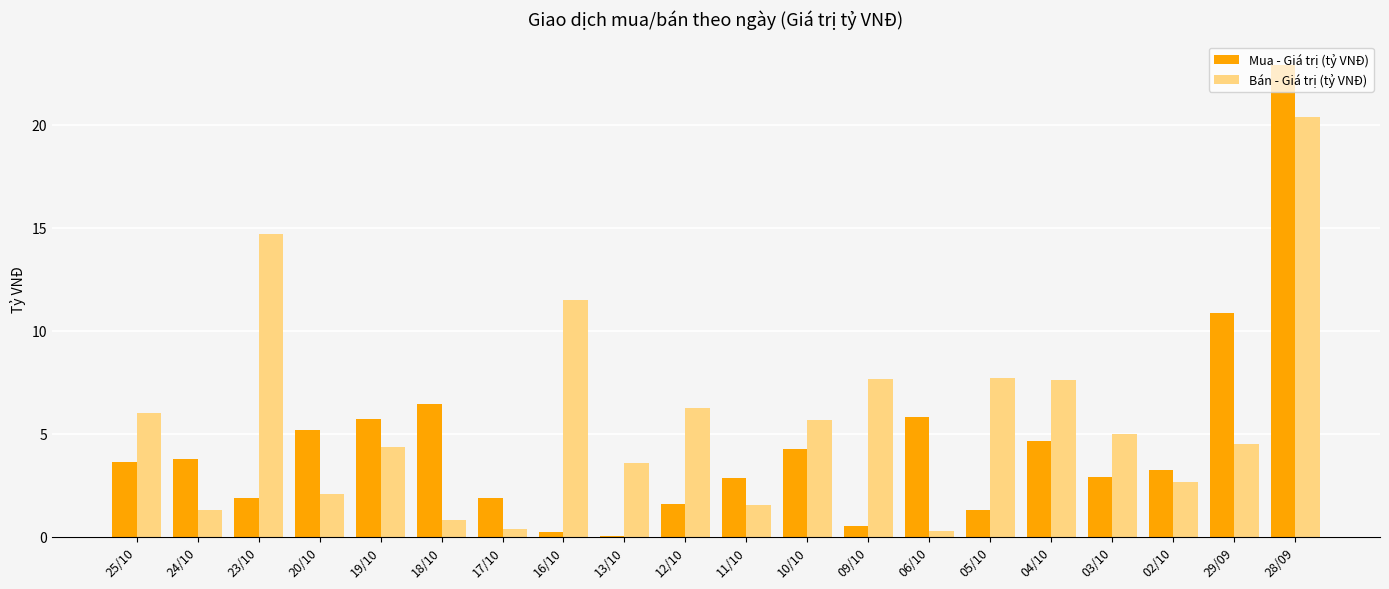

Is the value of Bán - Giá trị (tỷ VNĐ) at 10/10 greater than the value of Mua - Giá trị (tỷ VNĐ) at 23/10?

Yes